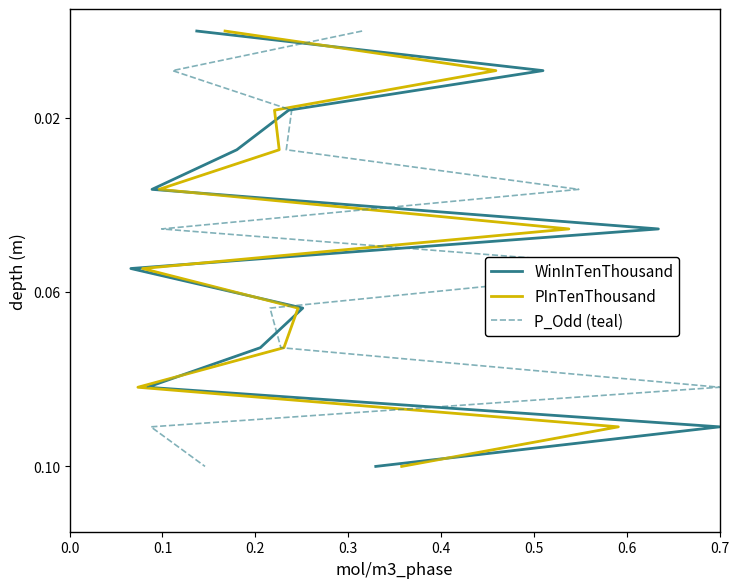

Which series has the largest range (max minus min)?

WinInTenThousand